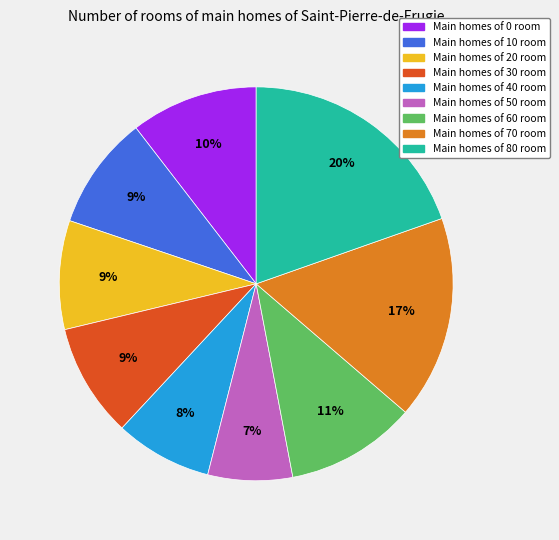

Does any single category account for the majority?

No